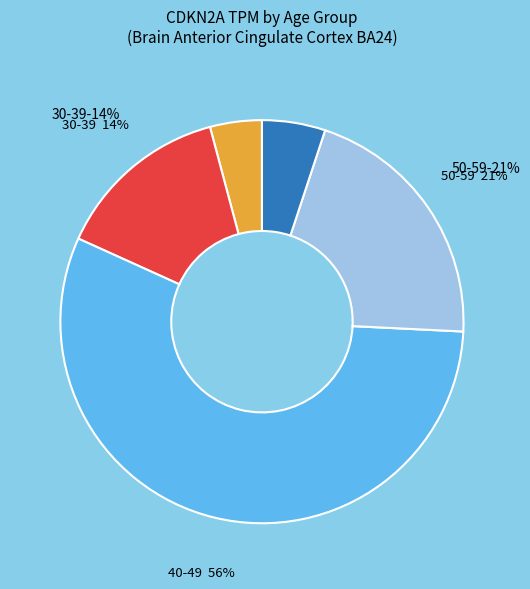

Which category has the biggest portion of the pie?

40-49